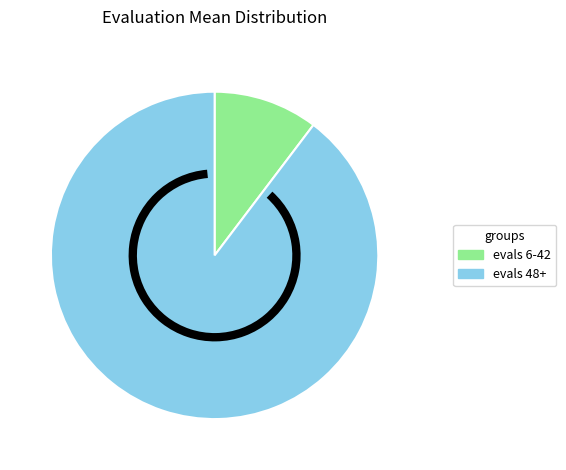

Is there a majority slice in this chart?

Yes